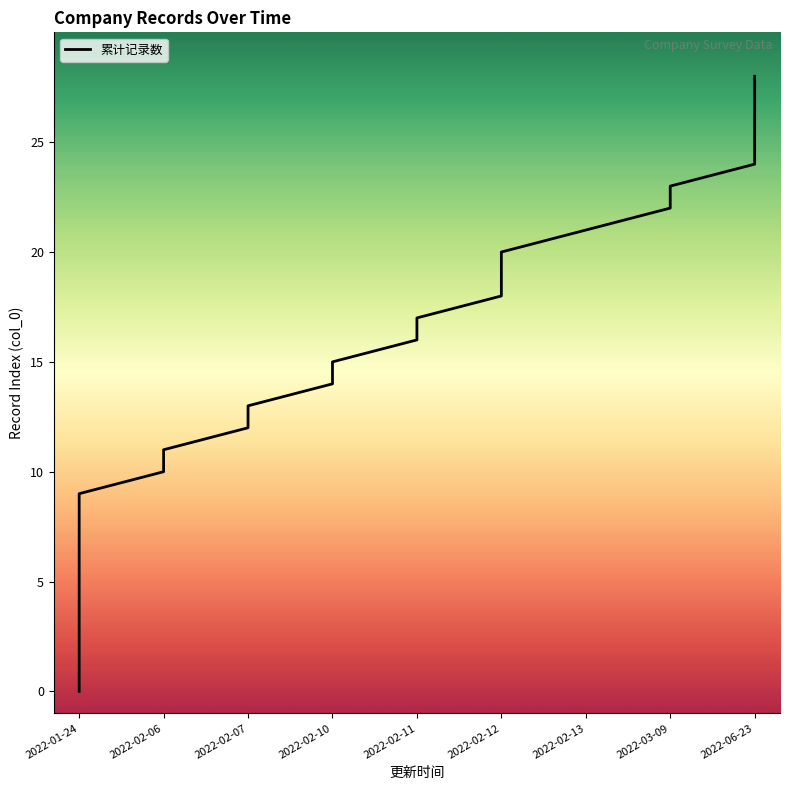

Where is the data nearest to the value 14?

14